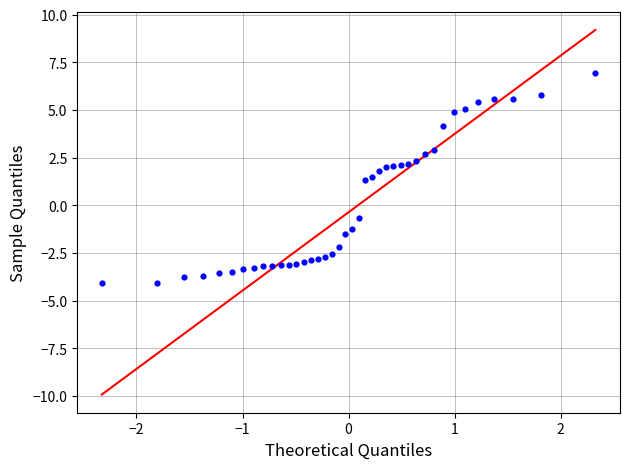

What is the range of Y values (max minus min)?

11.0